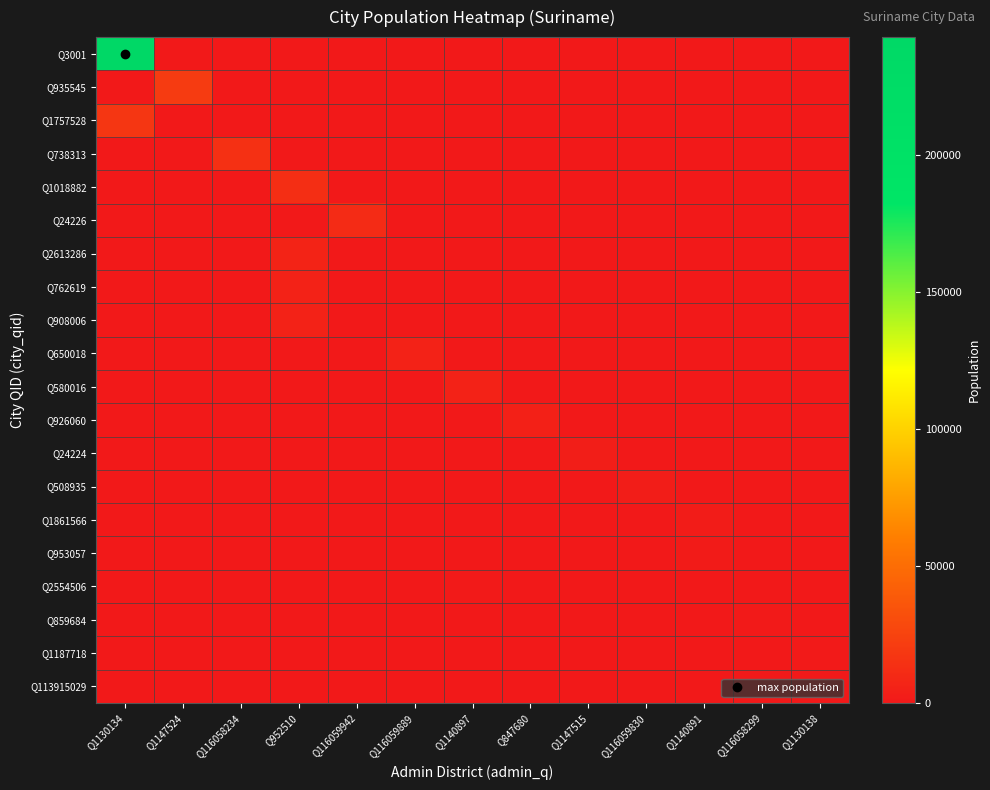

Which has a higher value, Q116058234 or Q847680?

Q116058234